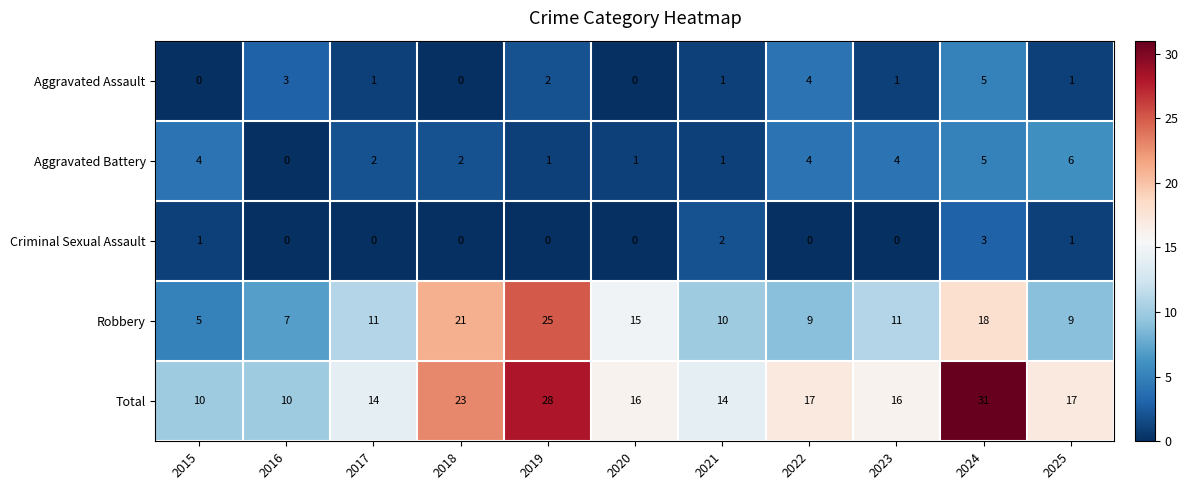

At which label is Aggravated Assault closest to 2?

2019